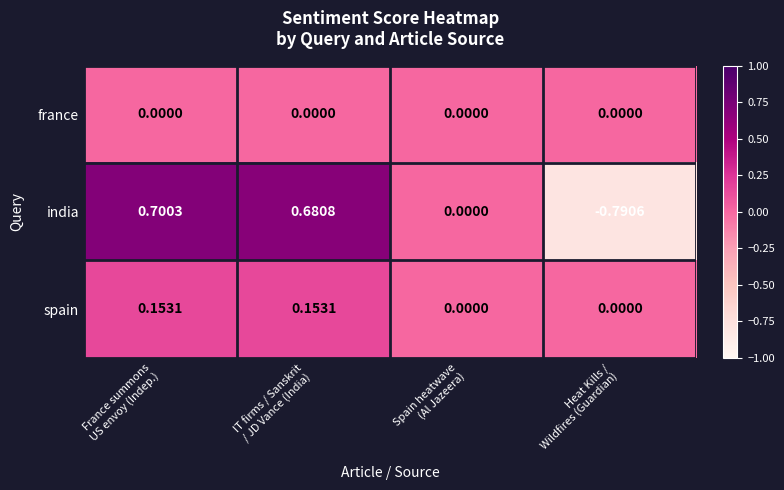

Which series changed the most between IT firms / Sanskrit
/ JD Vance (India) and Heat Kills /
Wildfires (Guardian)?

india